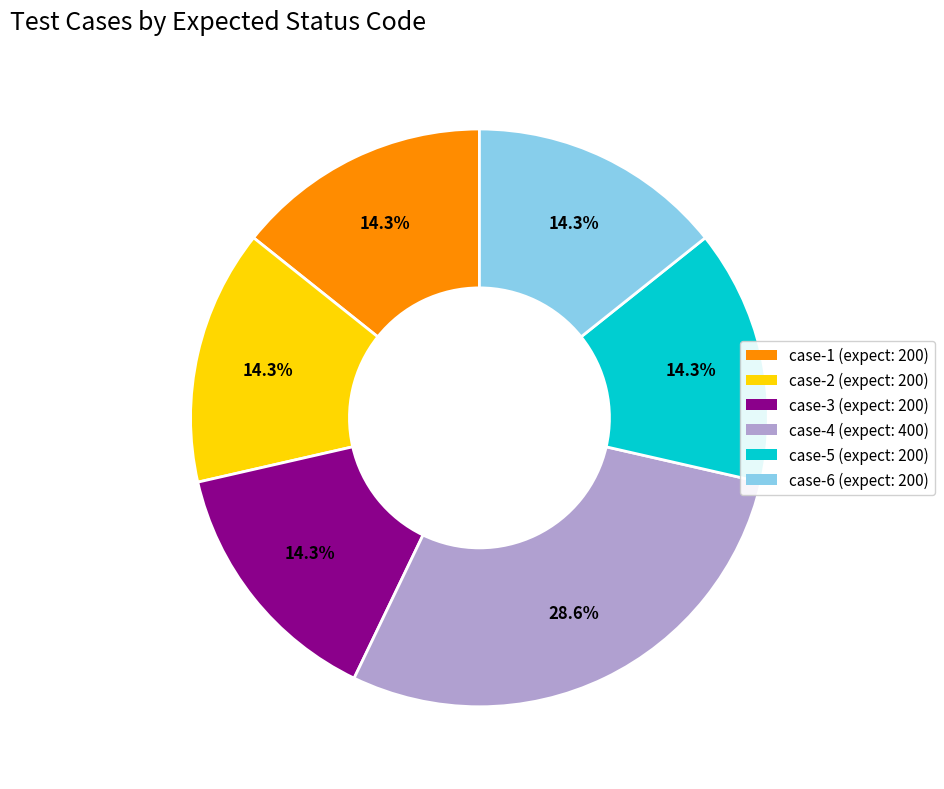

Is case-3 (expect: 200) the majority of the pie?

No